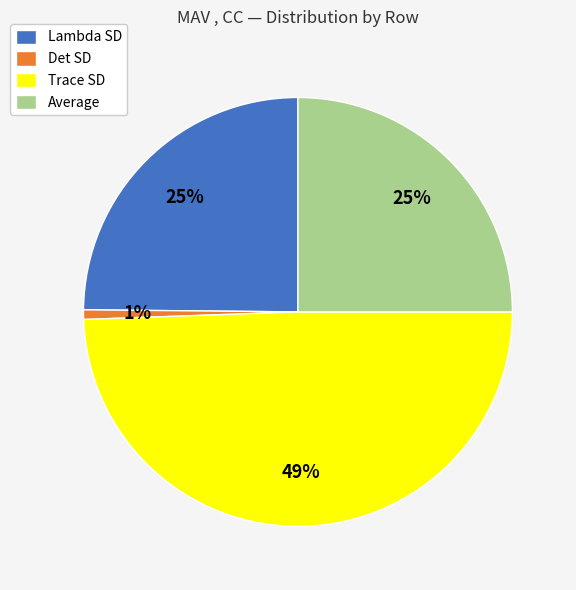

To the nearest percent, what is the difference between the Average and Trace SD slice percentages?

24%